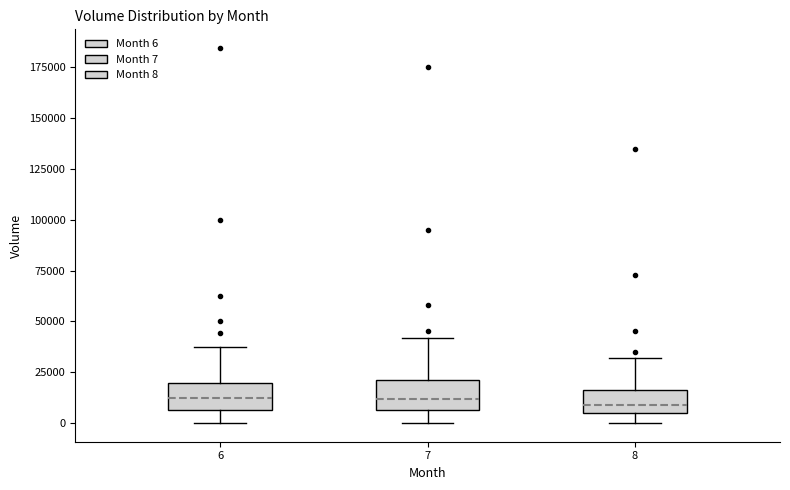

Reading left to right, read every box against the y-axis: the position of its median line, the range the box covers, and the ends of its whiskers. The values are not printed on the chart, so give them approximately, as read against the axis.

6: median 10000, box 5000 to 20000, whiskers 0 to 40000
7: median 10000, box 5000 to 20000, whiskers 0 to 40000
8: median 10000, box 5000 to 15000, whiskers 0 to 30000